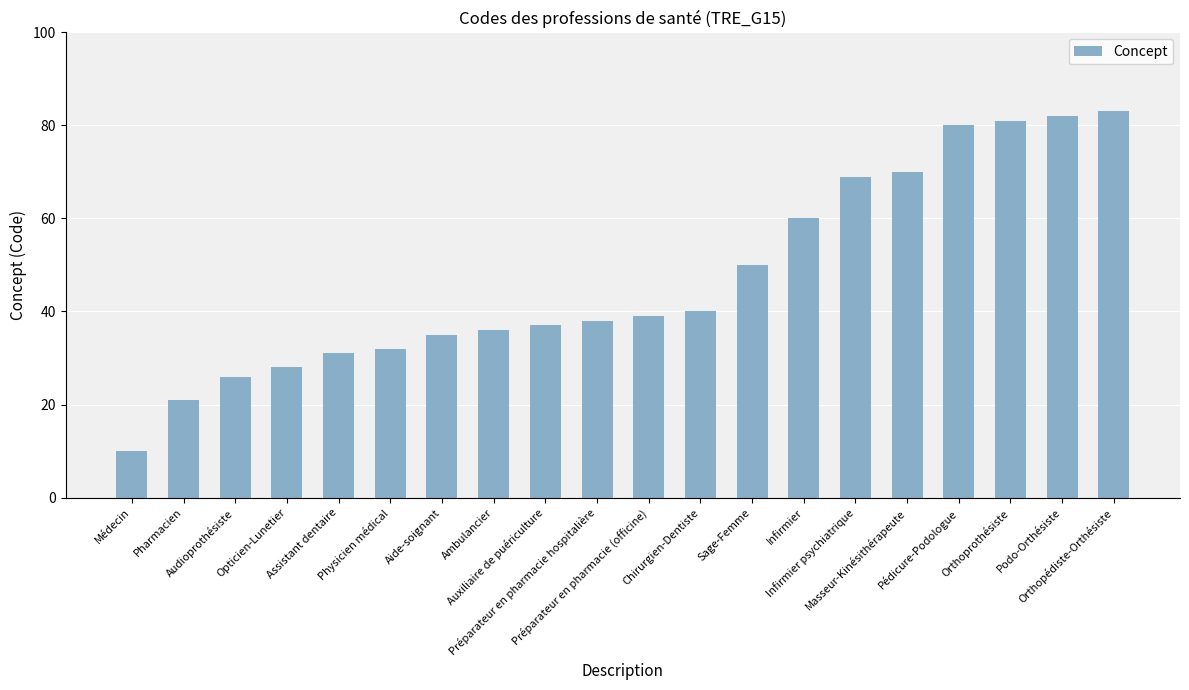

What position from the right is Pharmacien?

19